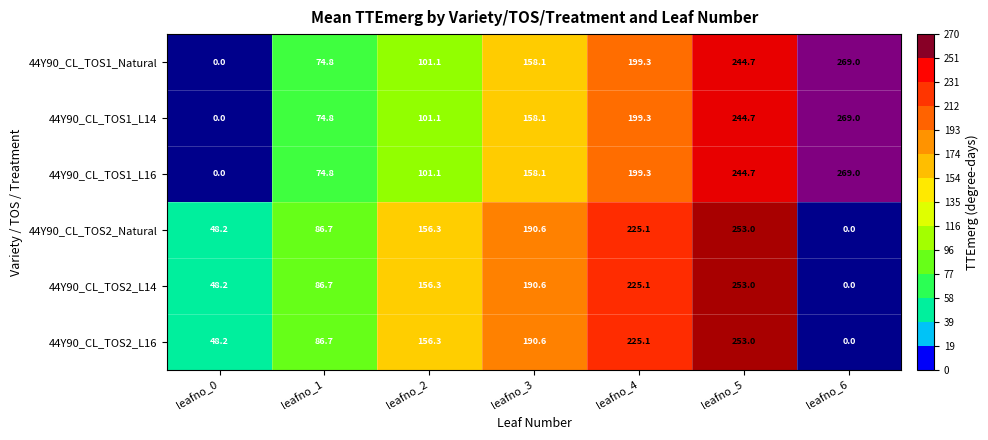

Which label corresponds to the largest value in the chart?

leafno_6